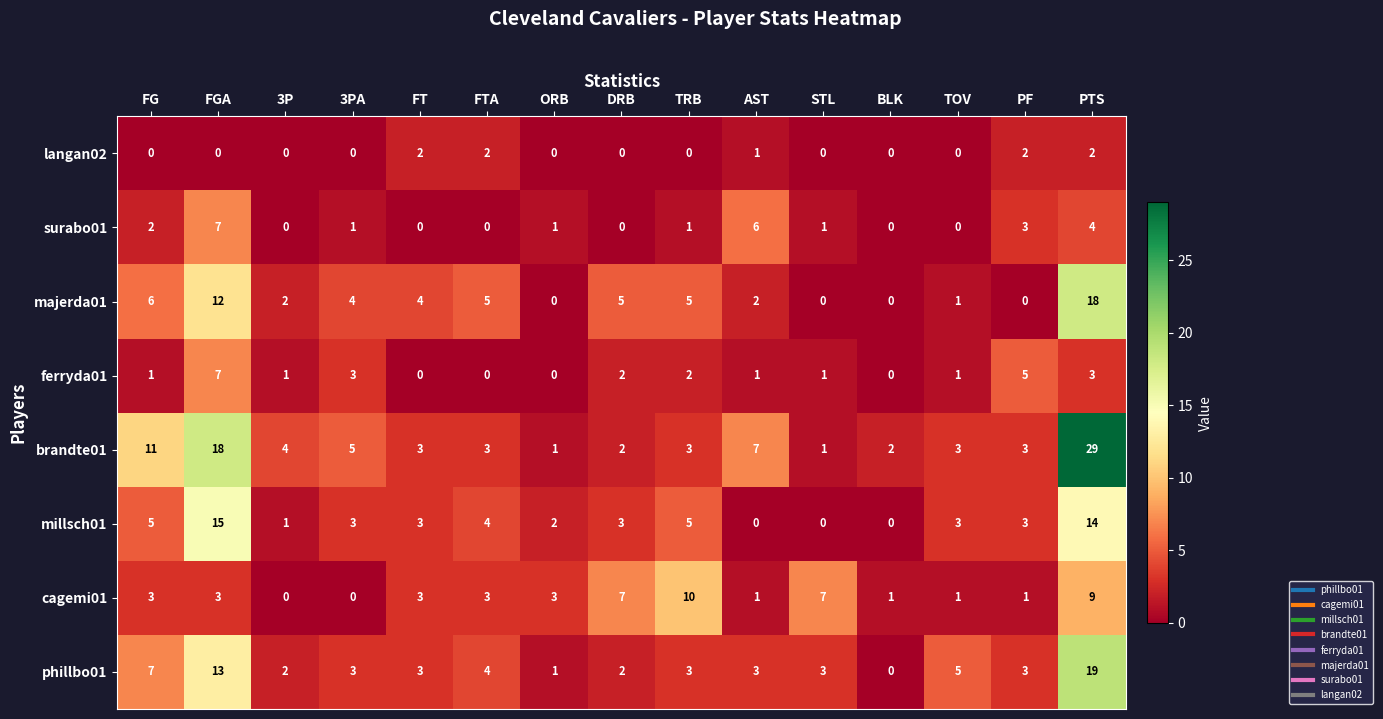

Count the number of categories in the chart.

15